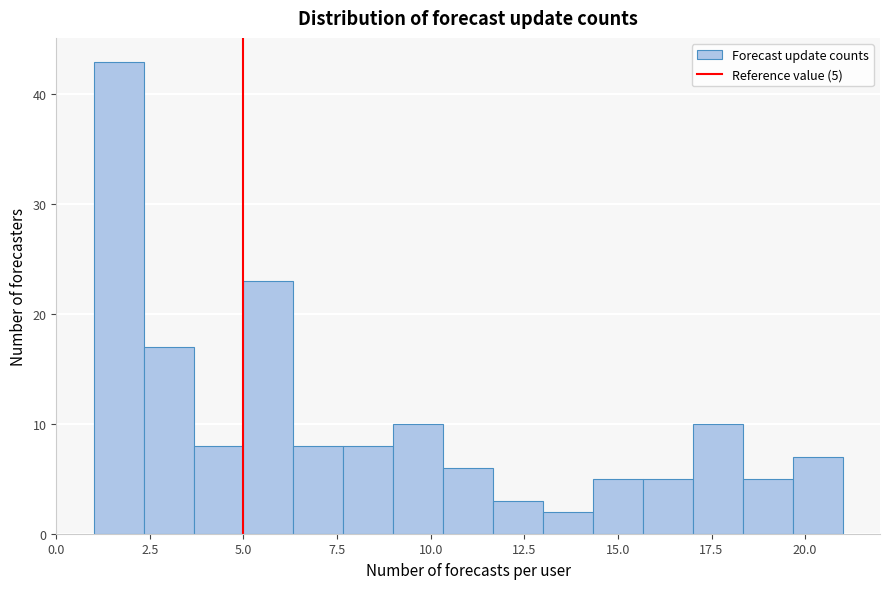

Read against the x-axis, roughly where is the centre of the tallest bar?

1.5